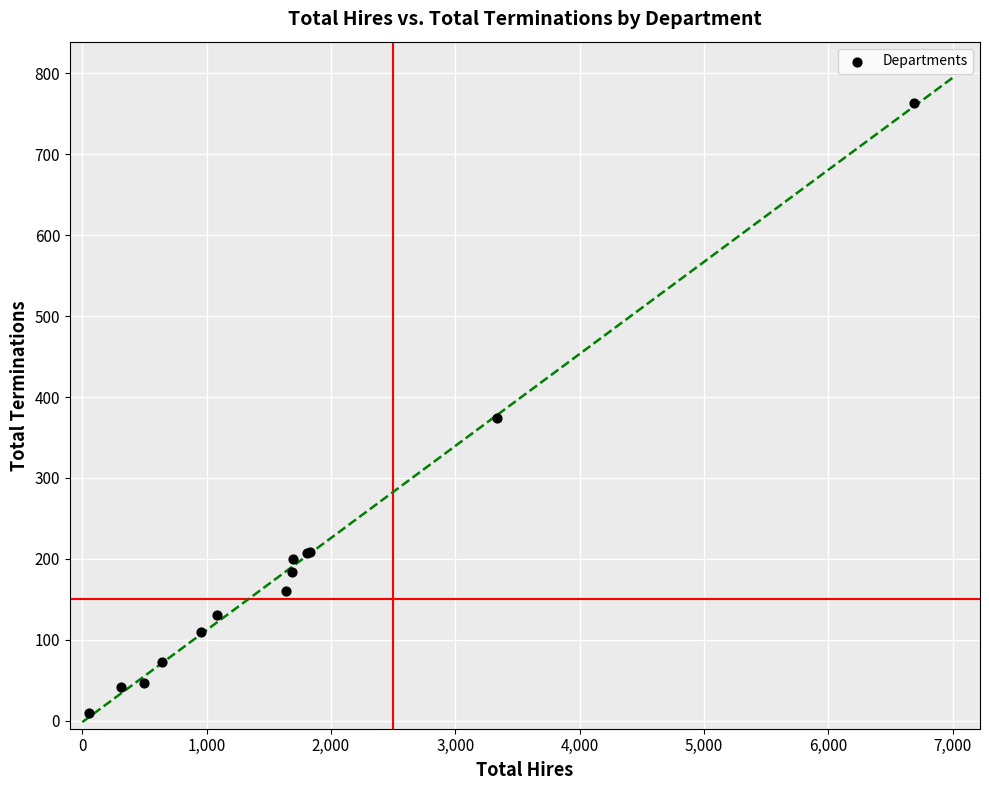

What Y value in the scatter plot is closest to 386?

374